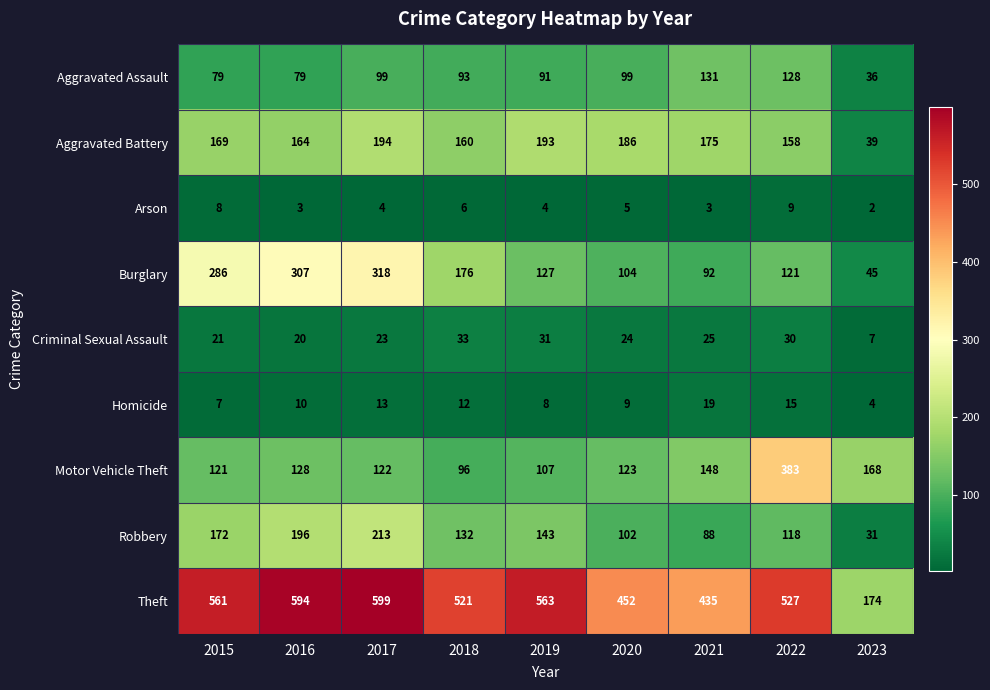

At which category is the sum across all series the highest?

2017